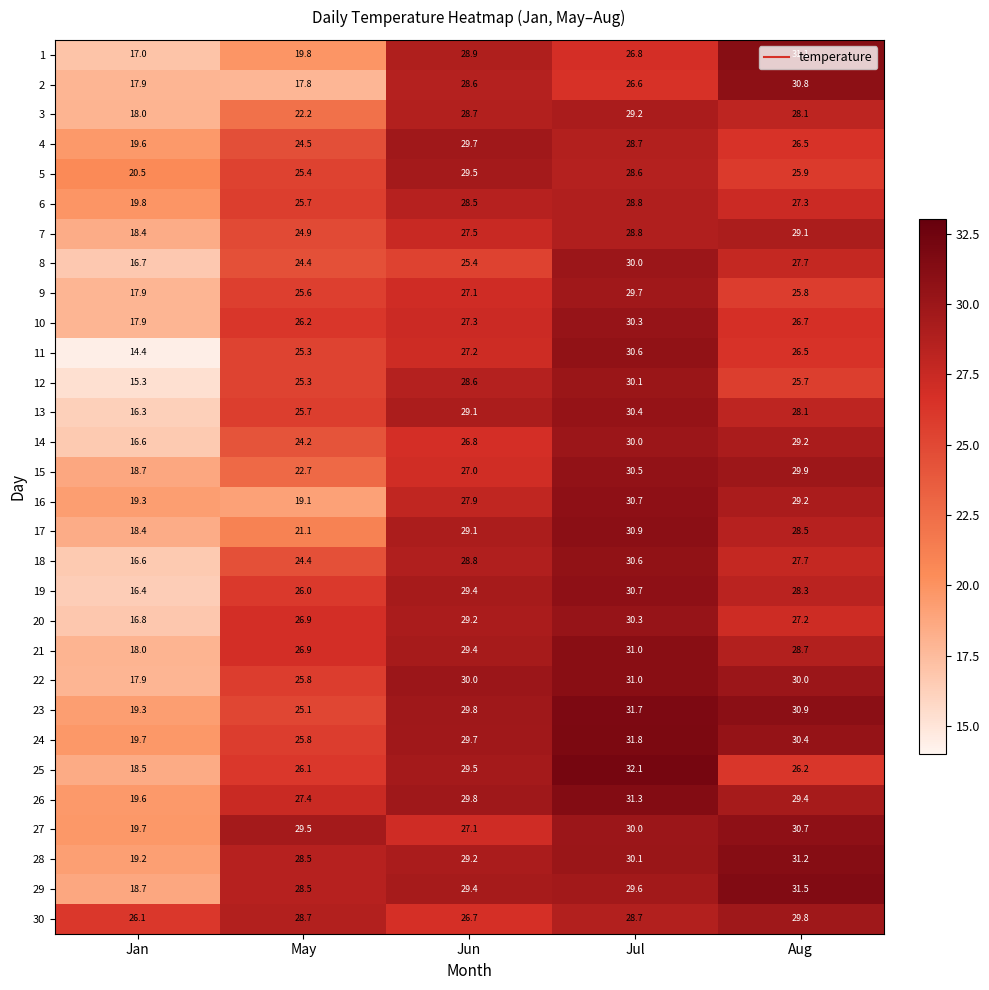

What is the difference between the highest and lowest values at Jan?

11.7